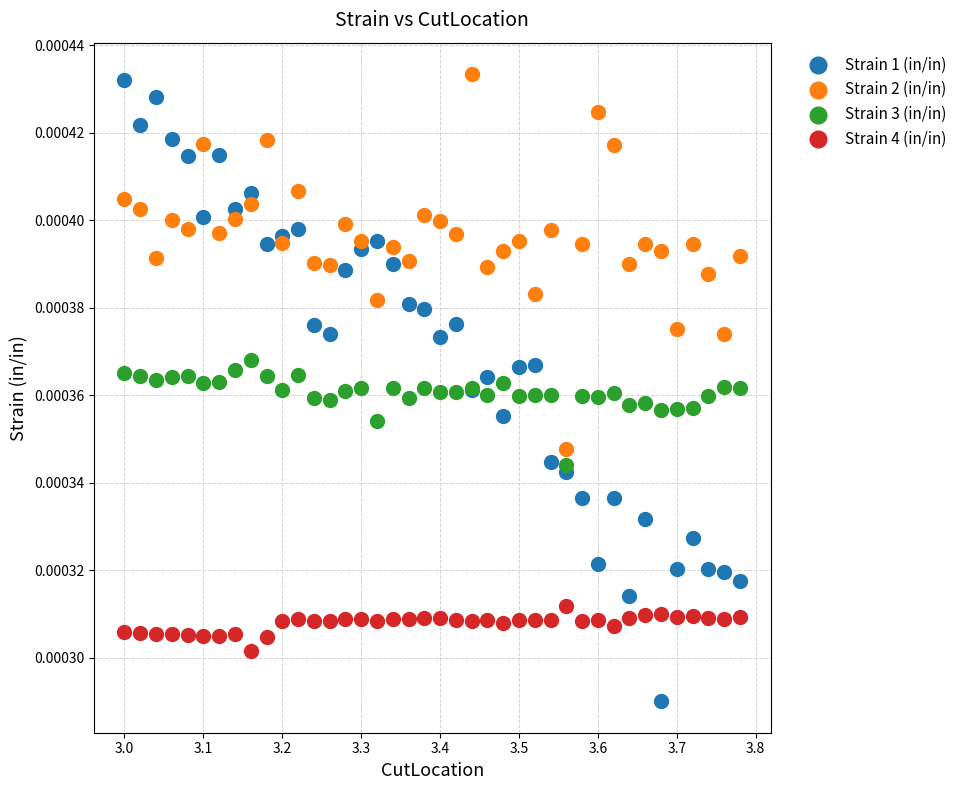

What are all the series names shown in the legend?

Strain 1 (in/in), Strain 2 (in/in), Strain 3 (in/in), Strain 4 (in/in)